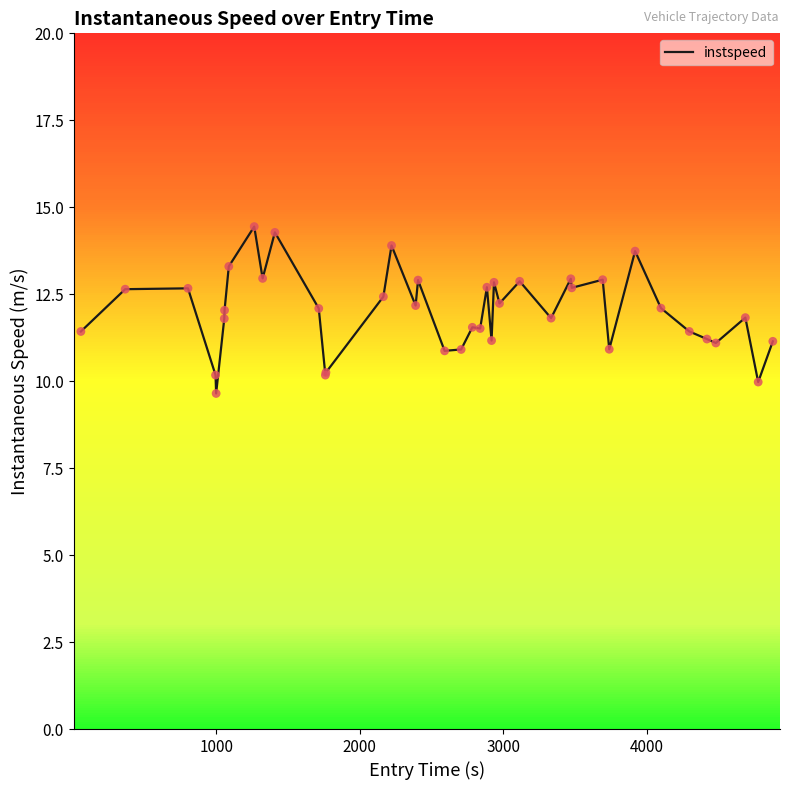

What is the difference between the maximum and minimum values?

4.8